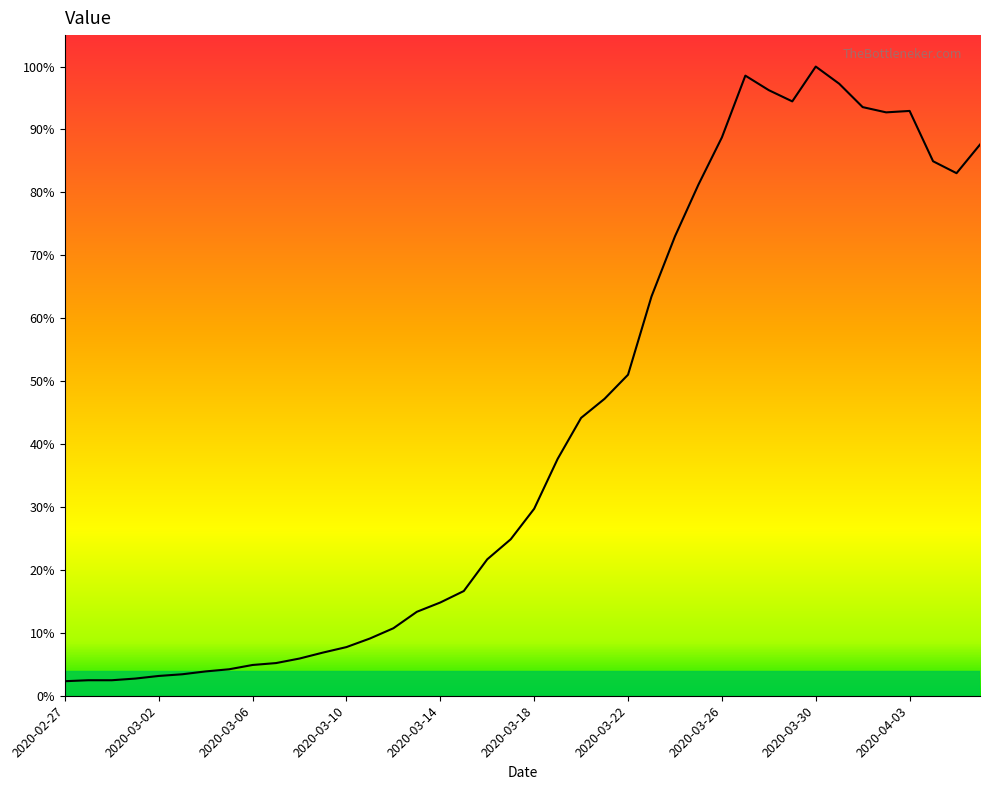

Reading right to left, transcribe all the data shown in this chart.

2311	2191	2241	2452	2446	2468	2566	2638	2492	2539	2600	2341	2143	1926	1674	1346	1245	1165	993	784	656	572	439	391	352	283	240	204	181	156	137	129	111	102	90	83	72	65	65	61